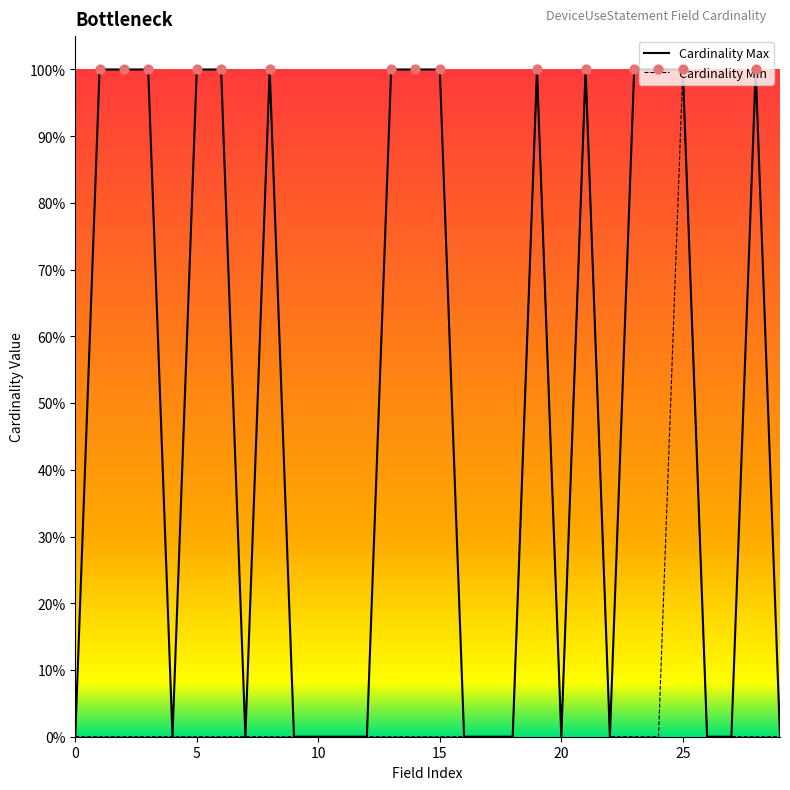

What are all the series names shown in the legend?

Cardinality Min, Cardinality Max